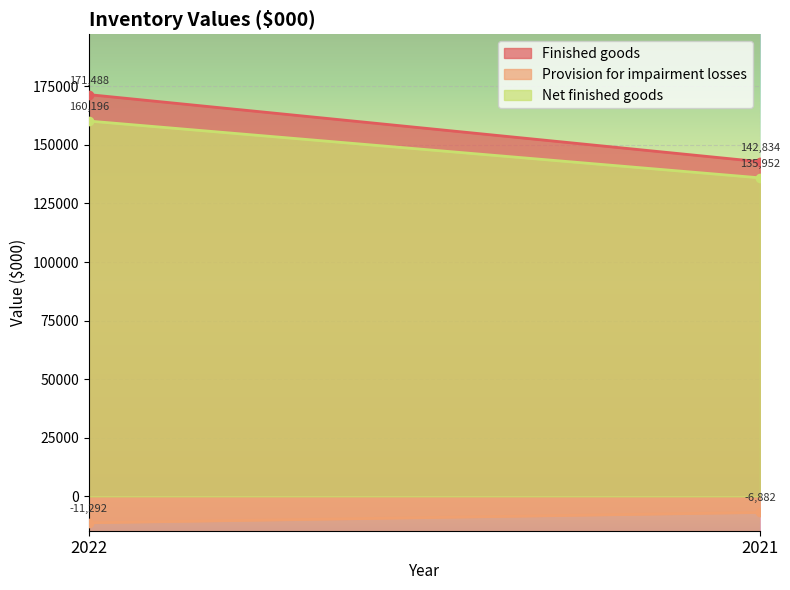

Count the number of data series in this chart.

3